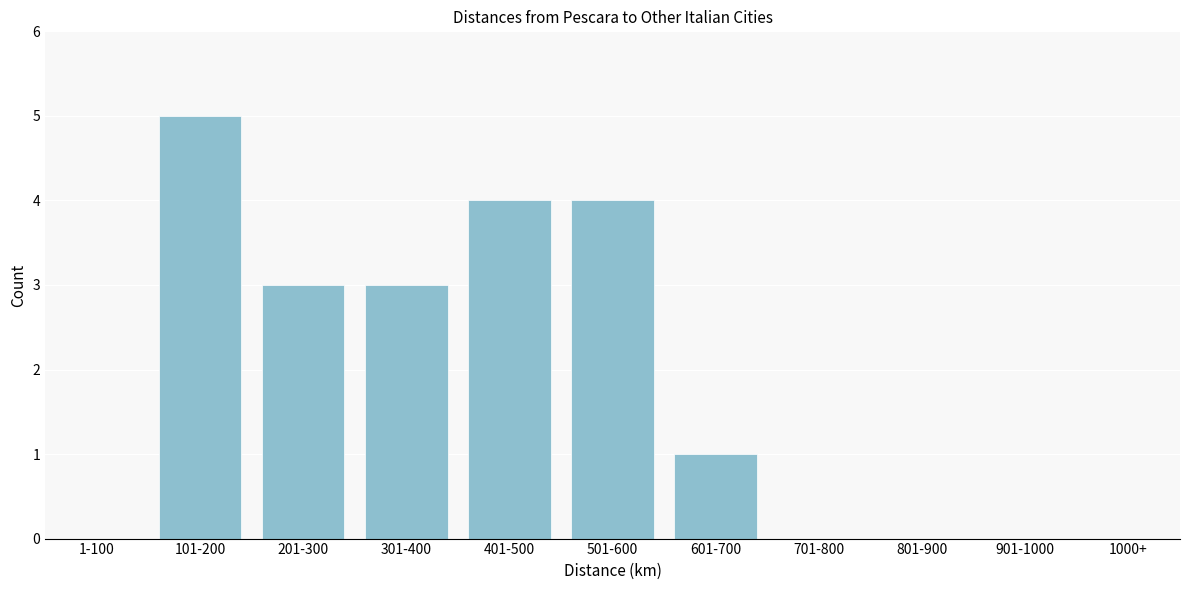

Reading left to right, list all the values displayed in this chart.

1-100=0	101-200=5	201-300=3	301-400=3	401-500=4	501-600=4	601-700=1	701-800=0	801-900=0	901-1000=0	1000+=0